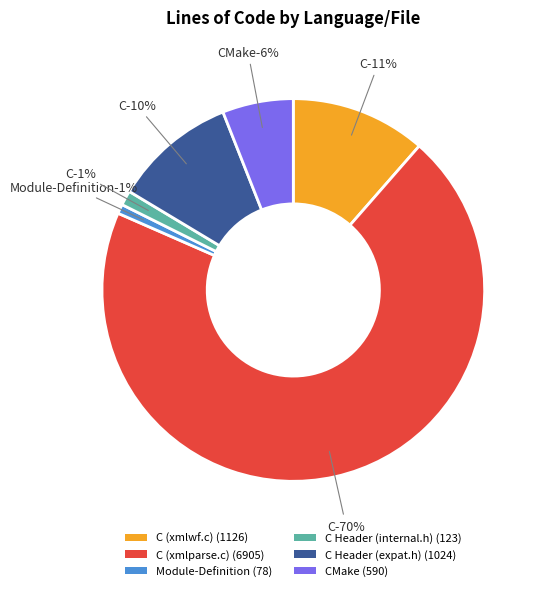

What portion of the pie excludes C Header (expat.h)?

89.6%